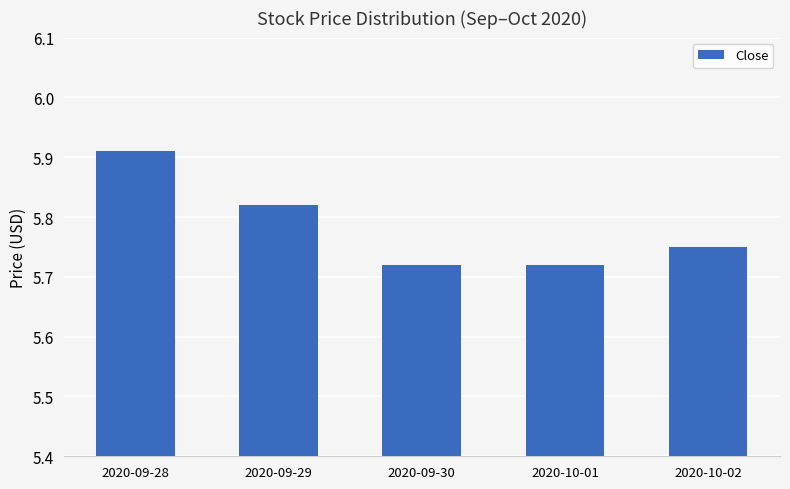

The chart shows a value of 8.8 at 2020-10-01. True or false?

False